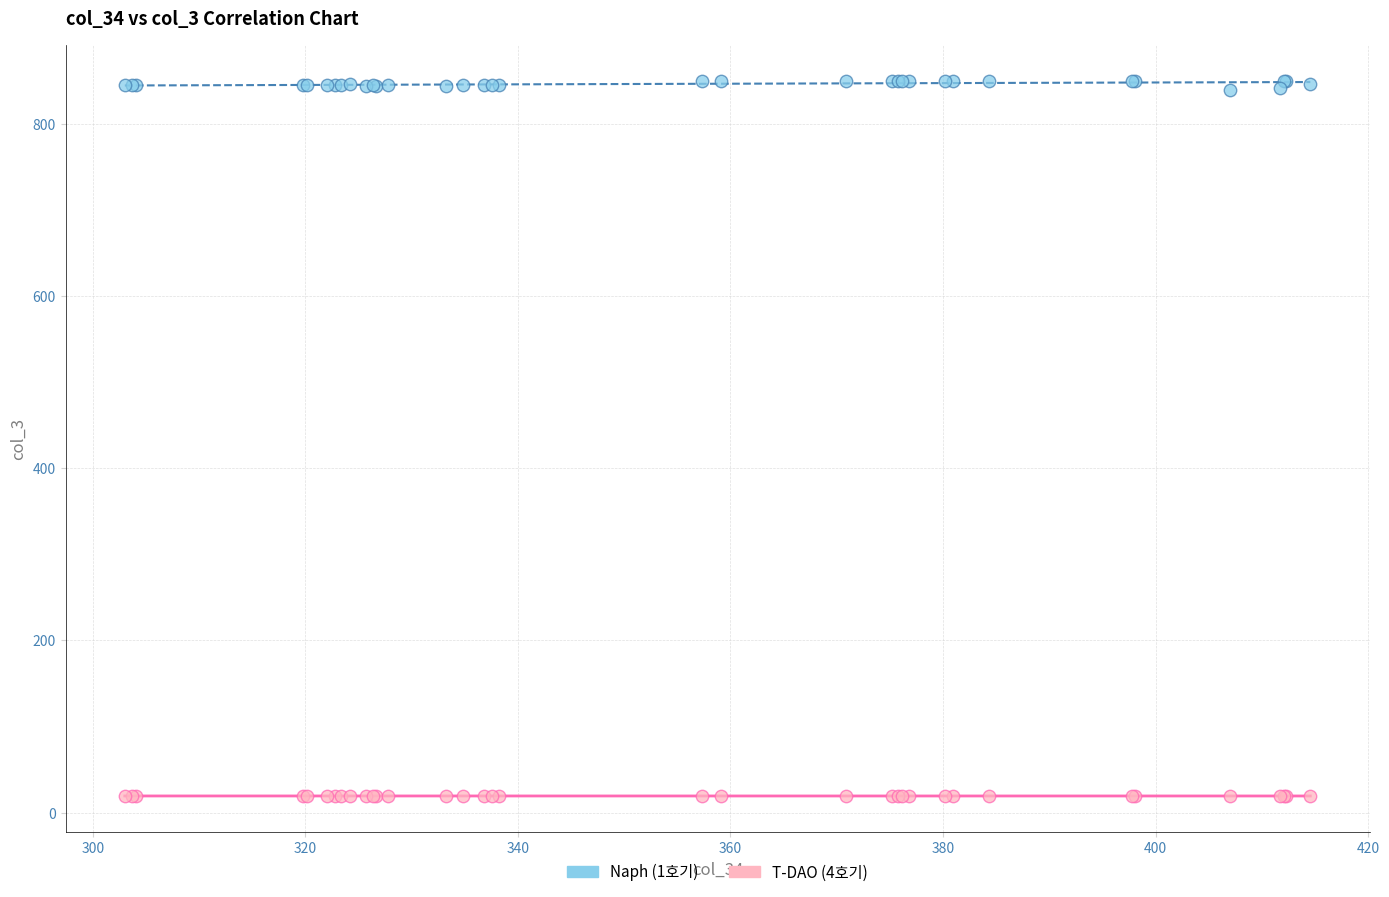

Which series contains the highest Y value?

Naph (1호기)